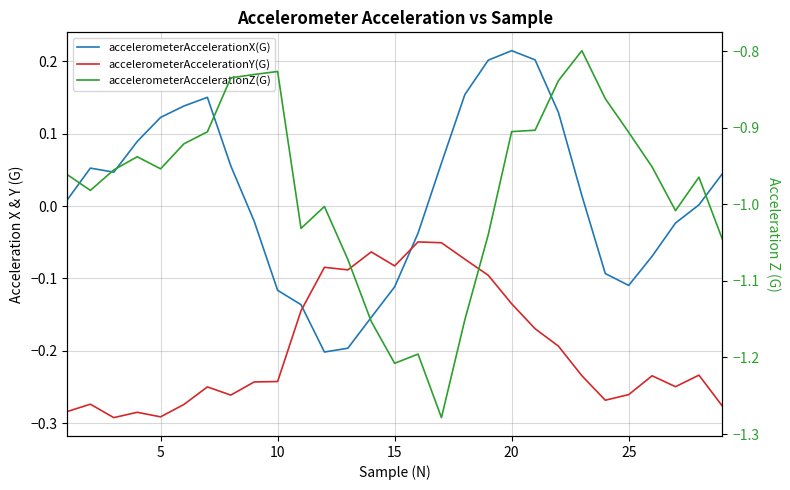

True or false: accelerometerAccelerationY(G) has more than 1 points higher than both neighbors.

True